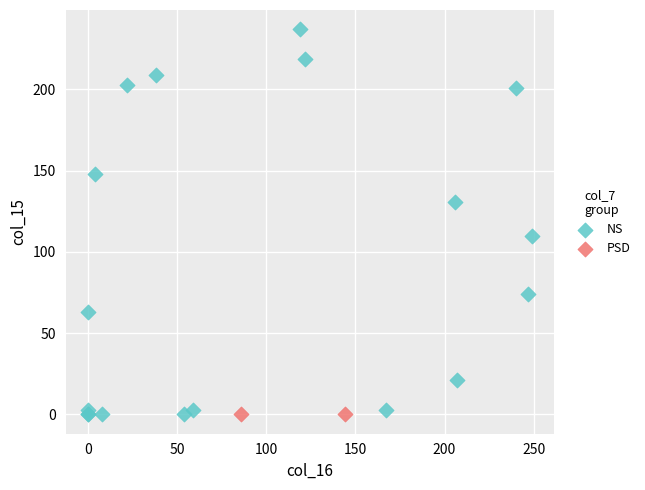

What are all the series names shown in the legend?

NS, PSD